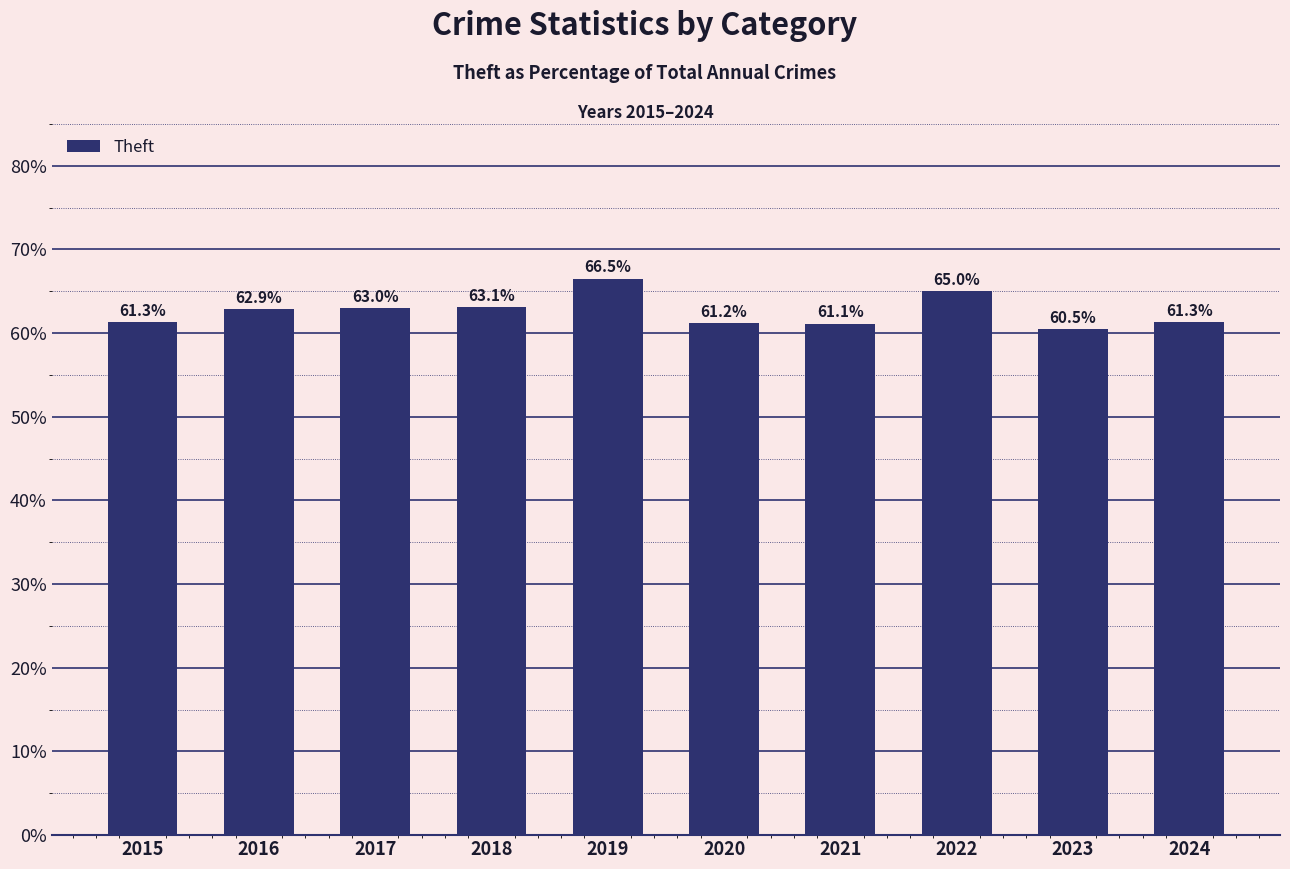

Where does the data first go above 62?

2016